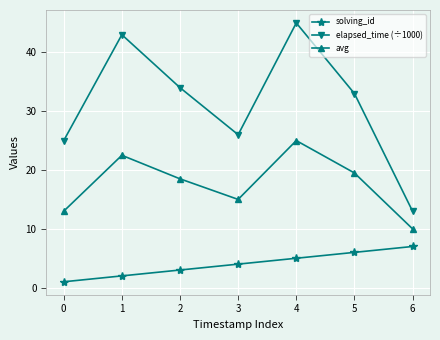

Rank the categories by elapsed_time (÷1000) value from lowest to highest.

6, 0, 3, 5, 2, 1, 4